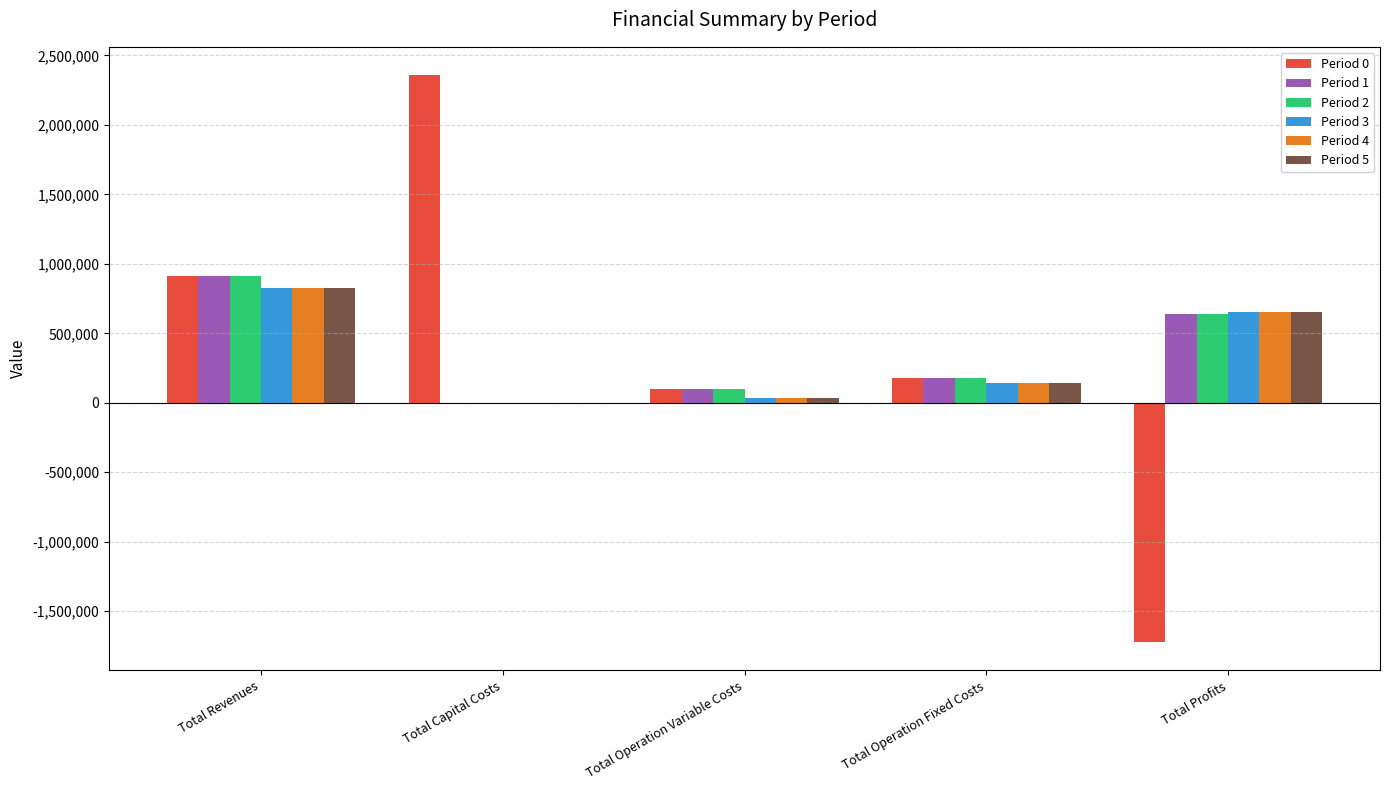

How many values in Period 0 are above zero?

4